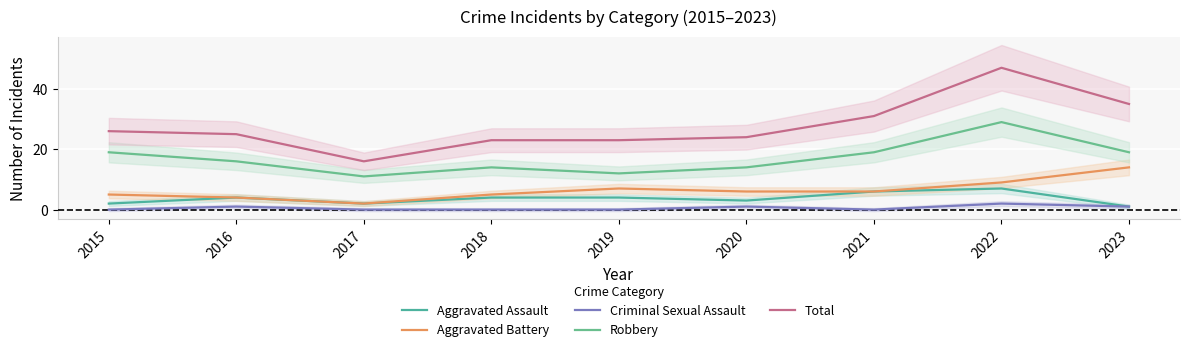

Where is the first local minimum for Aggravated Assault?

2017